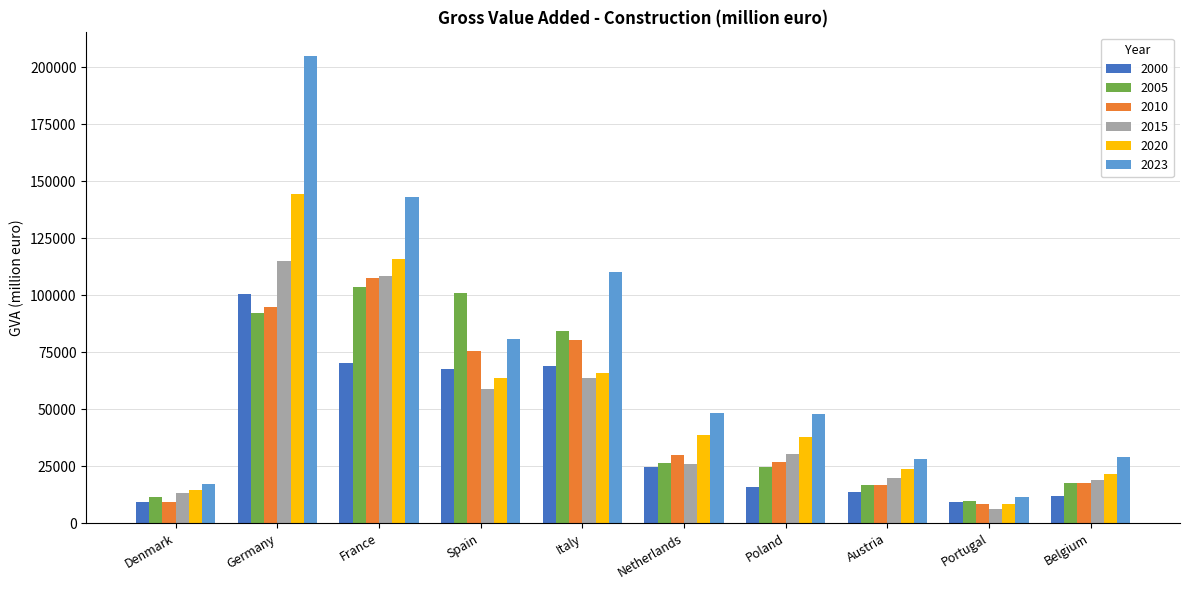

The 2020 series shows 38666.0 at Netherlands. True or false?

True